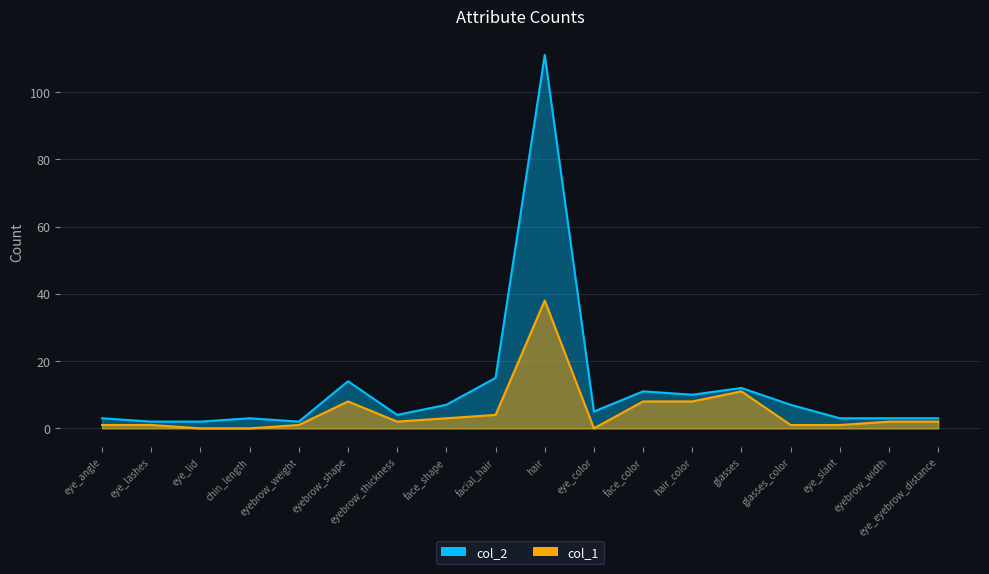

Which series has the widest spread of values?

col_2